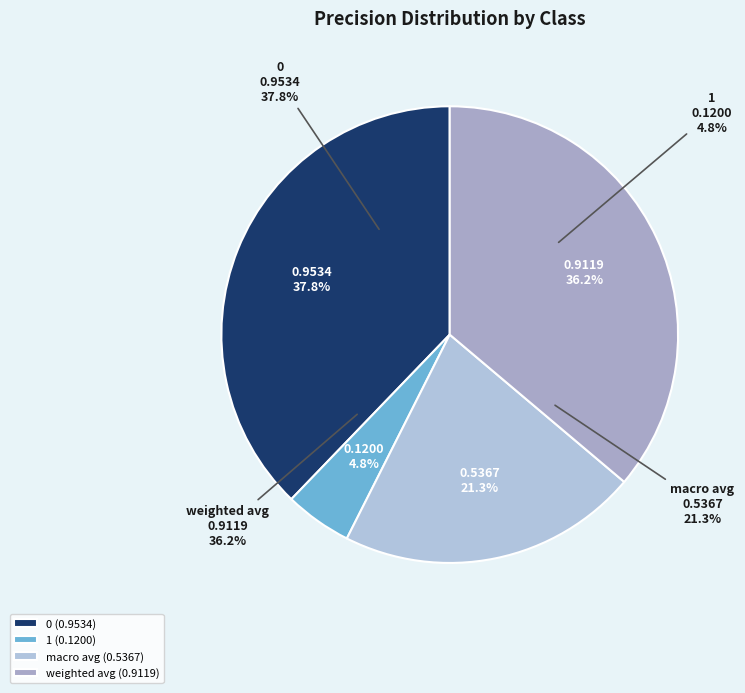

How many slices are in this pie chart?

4